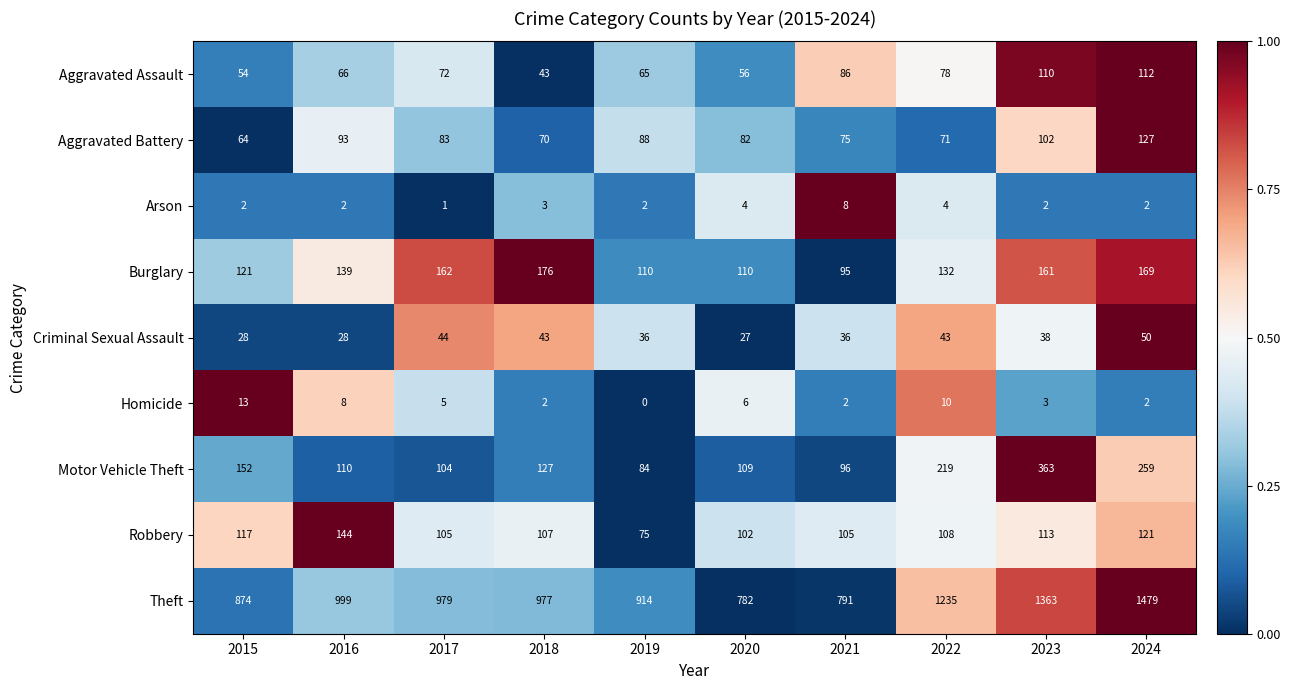

The value of Aggravated Assault at 2019 is 103. True or false?

False